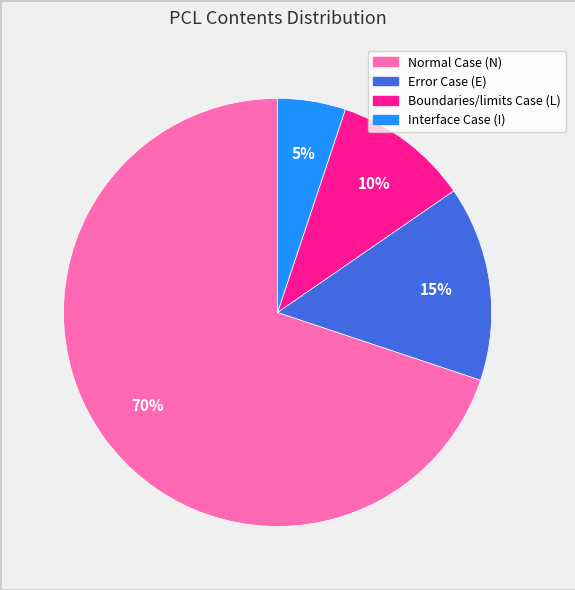

To the nearest percent, what is the average slice percentage?

25%